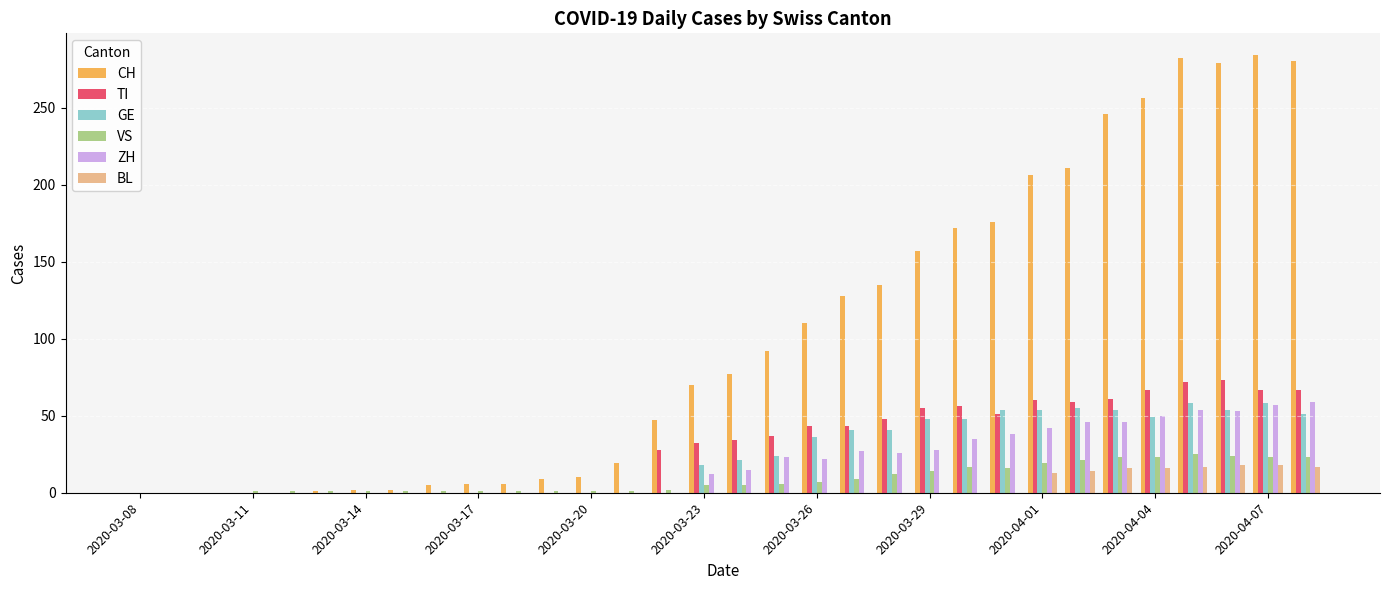

How many data points does each series have?

32